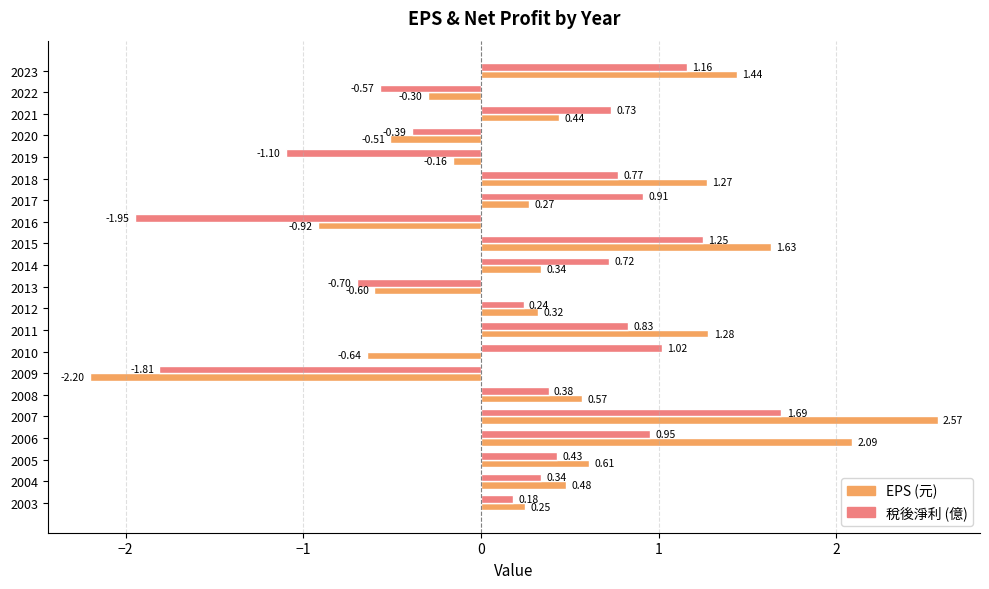

Which series has the largest total across all categories?

EPS (元)